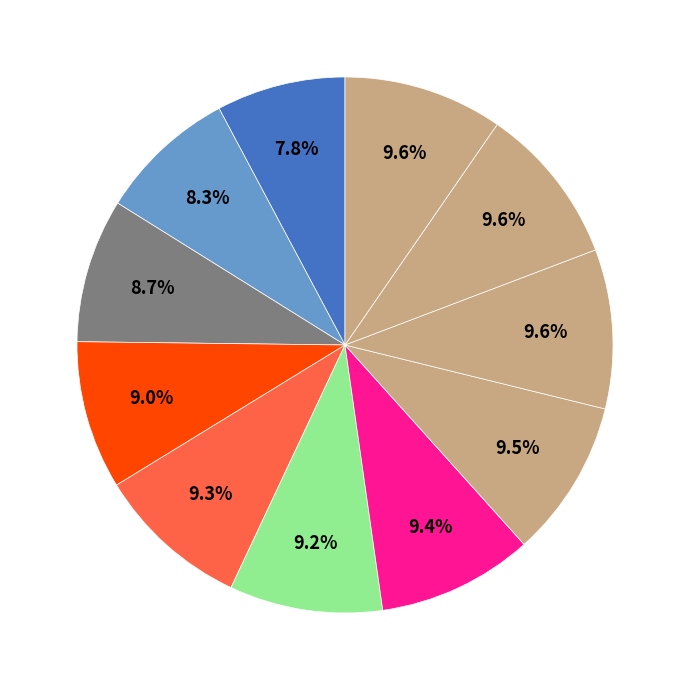

Is there any slice that represents more than half of the pie?

No